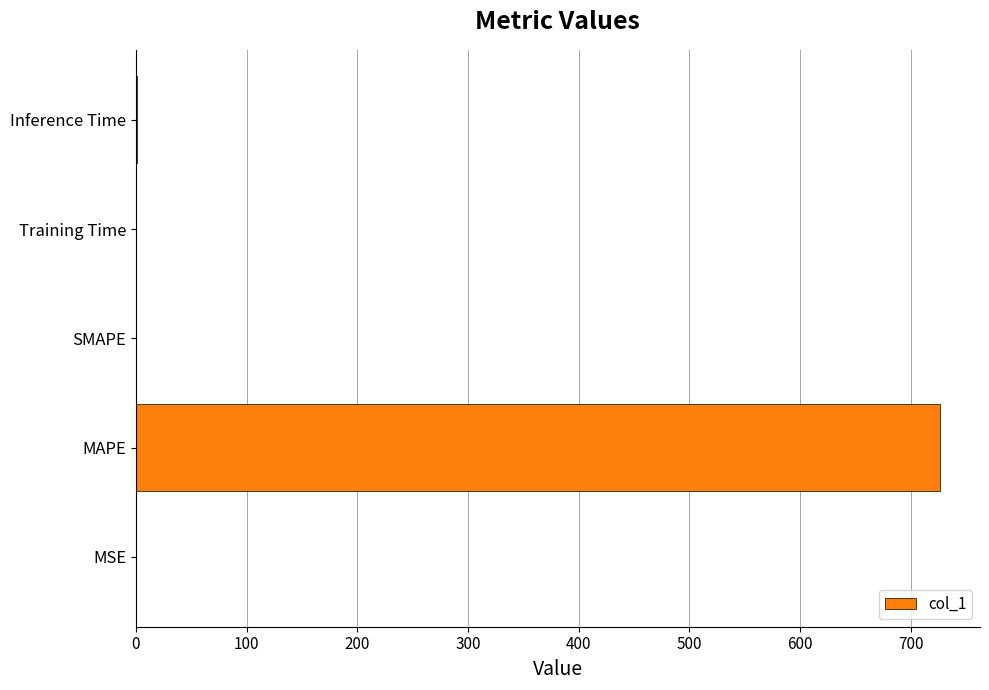

What is the sum of all values?

727.5